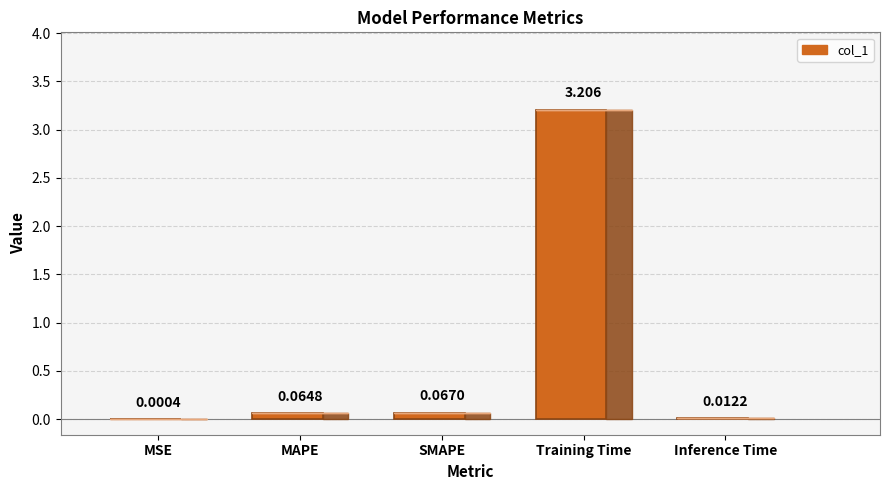

Where is the data nearest to the value 1?

SMAPE